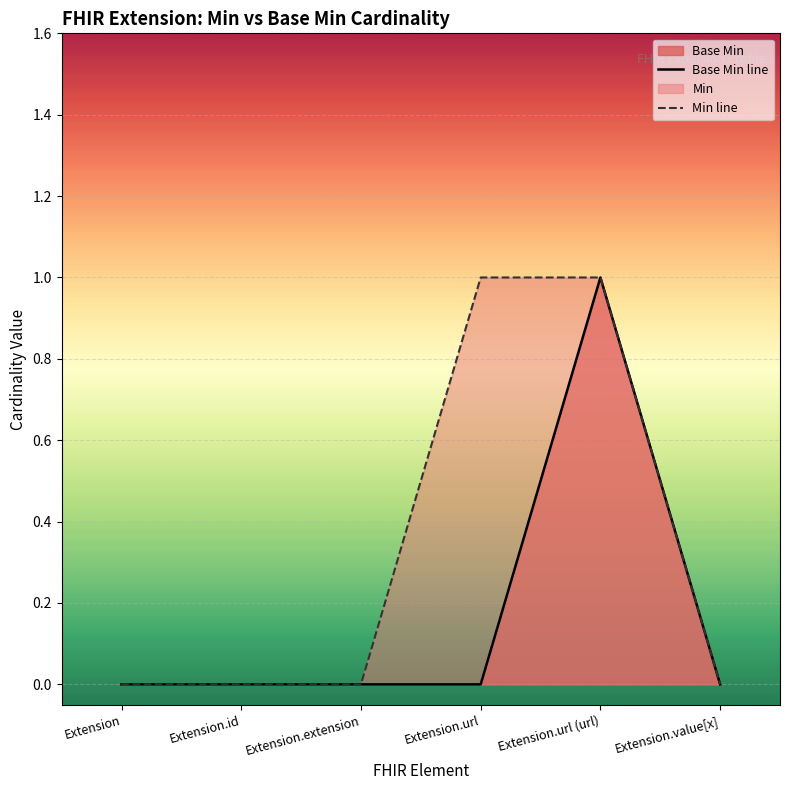

True or false: Base Min line and Min line cross at least once.

False